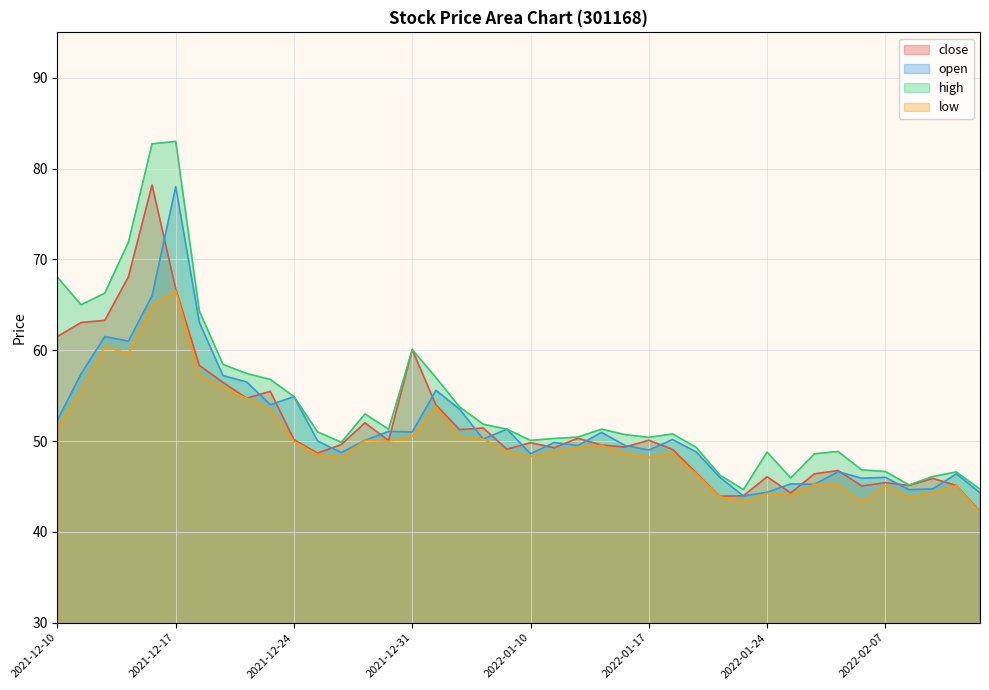

Which series has the largest total across all categories?

high